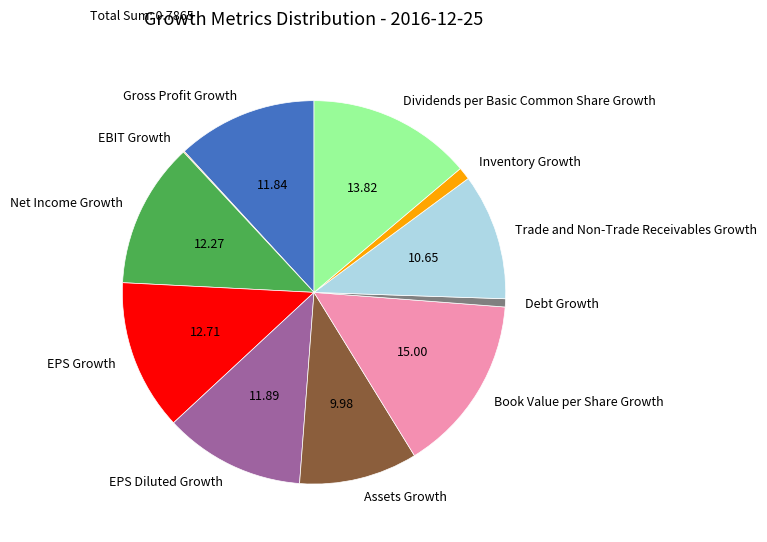

Is there a majority slice in this chart?

No